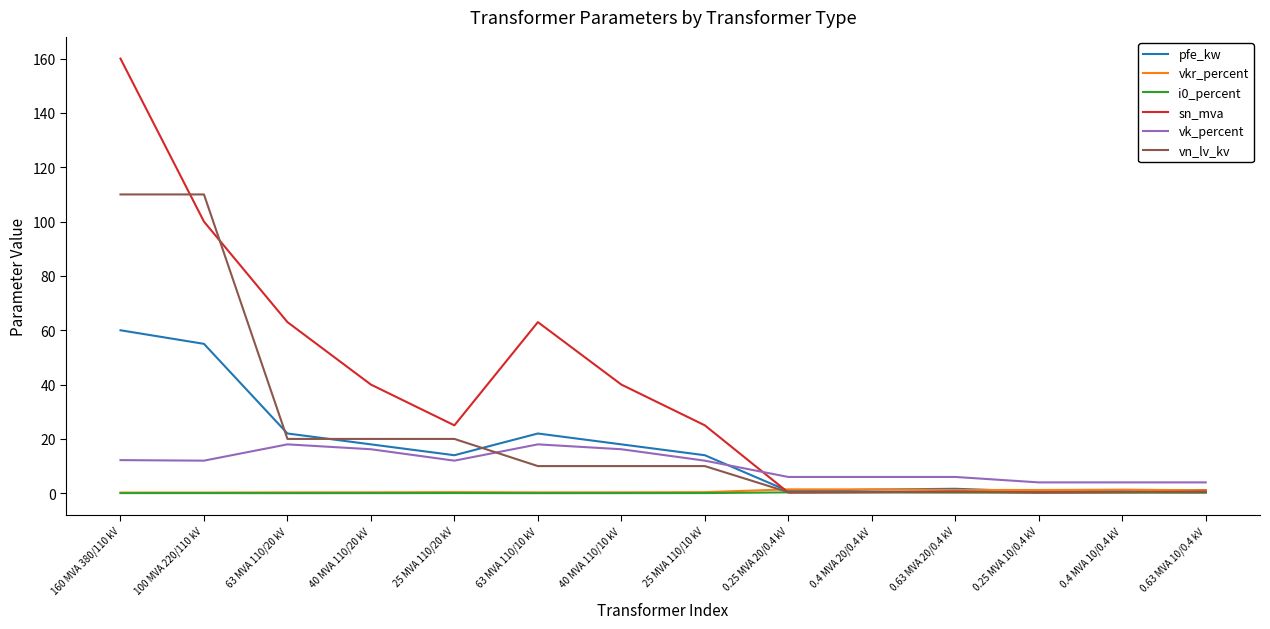

Which series has the largest total across all categories?

sn_mva